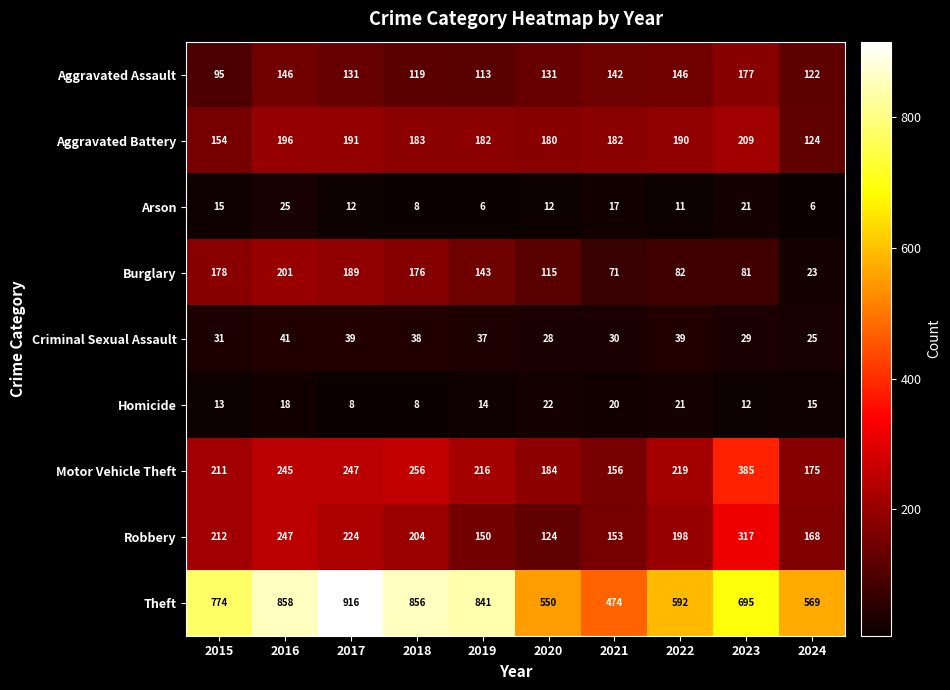

Where does the Aggravated Battery series first go above 183?

2016